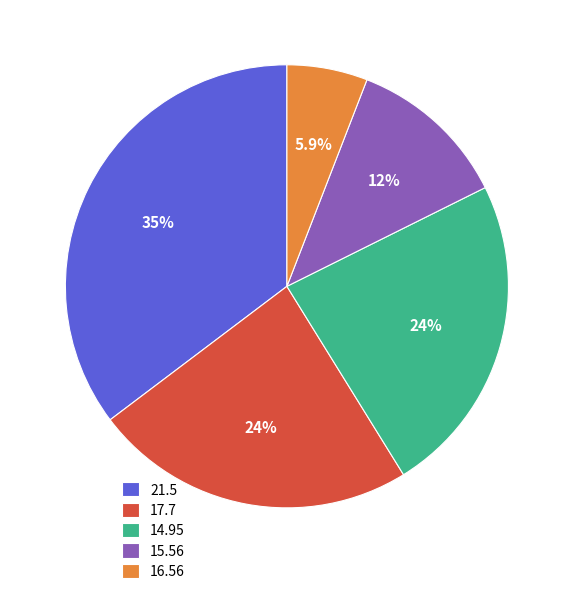

To the nearest percent, what is the average slice percentage?

20%